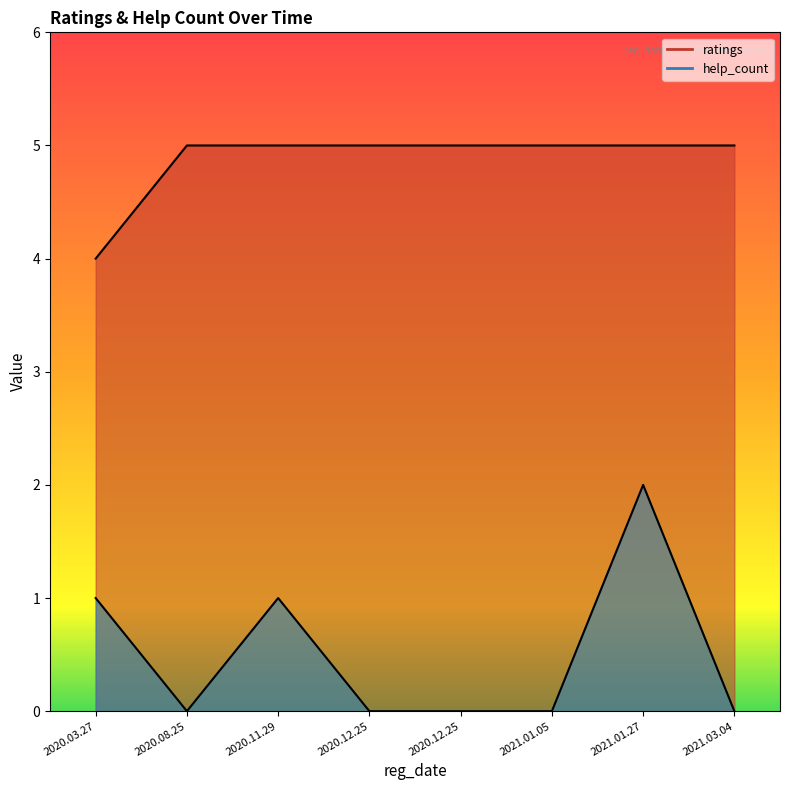

The value of help_count at 2020.03.27 is 1. True or false?

True